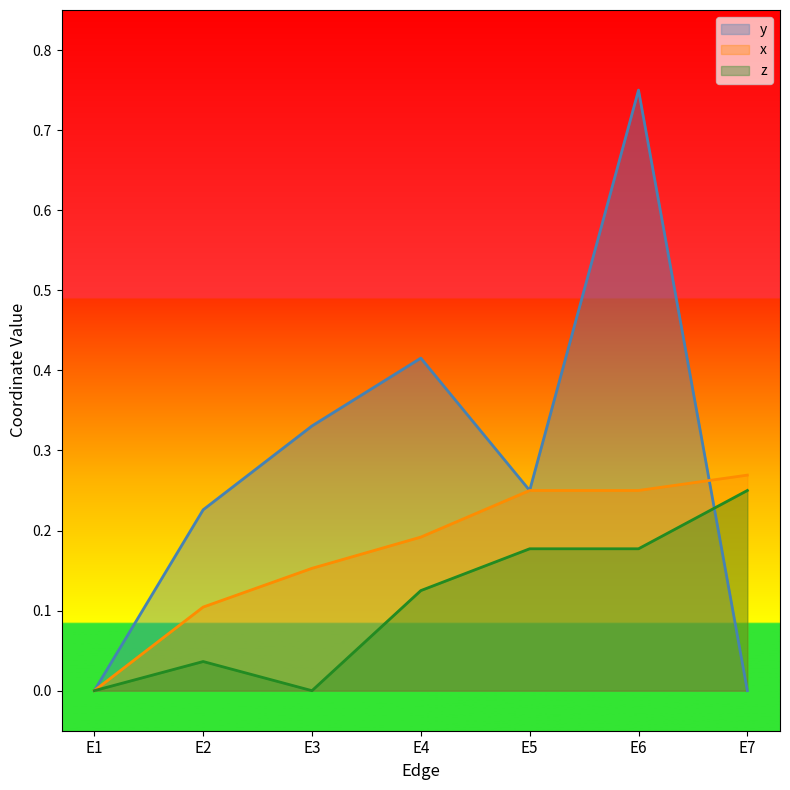

How many lines are shown in the chart?

3